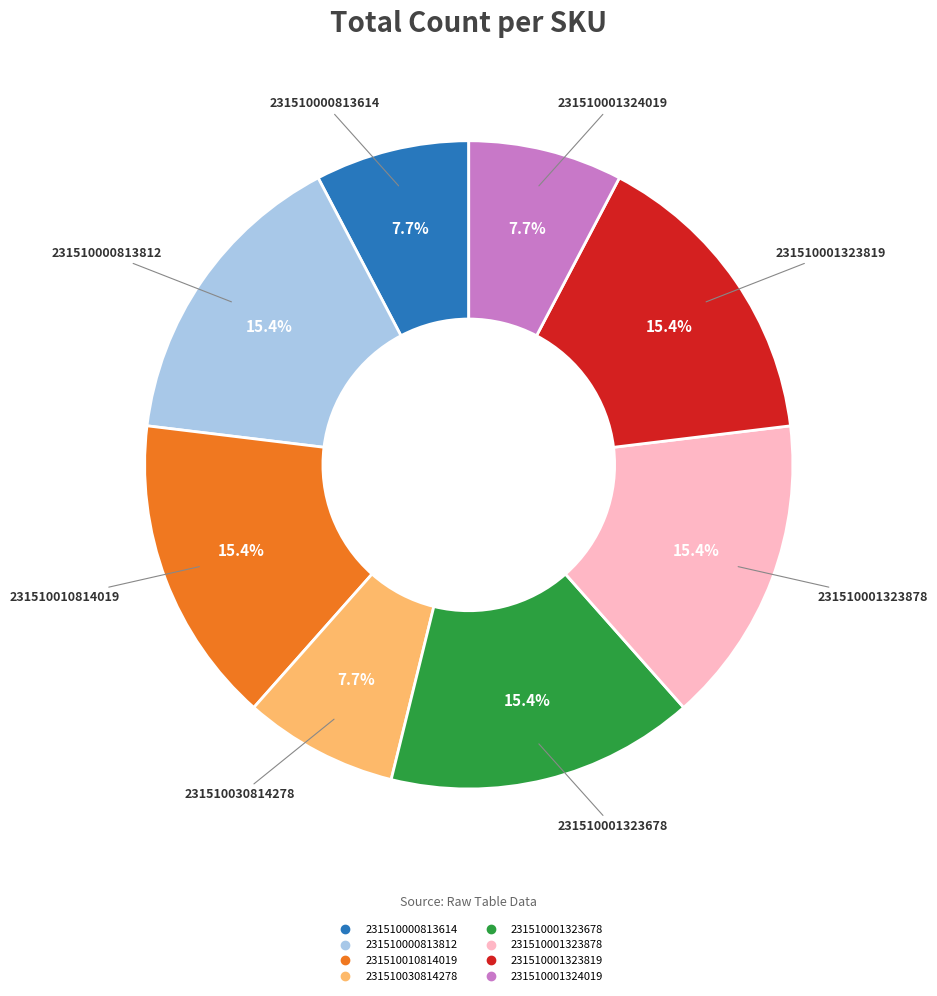

To the nearest percent, what portion does 231510030814278 represent?

8%